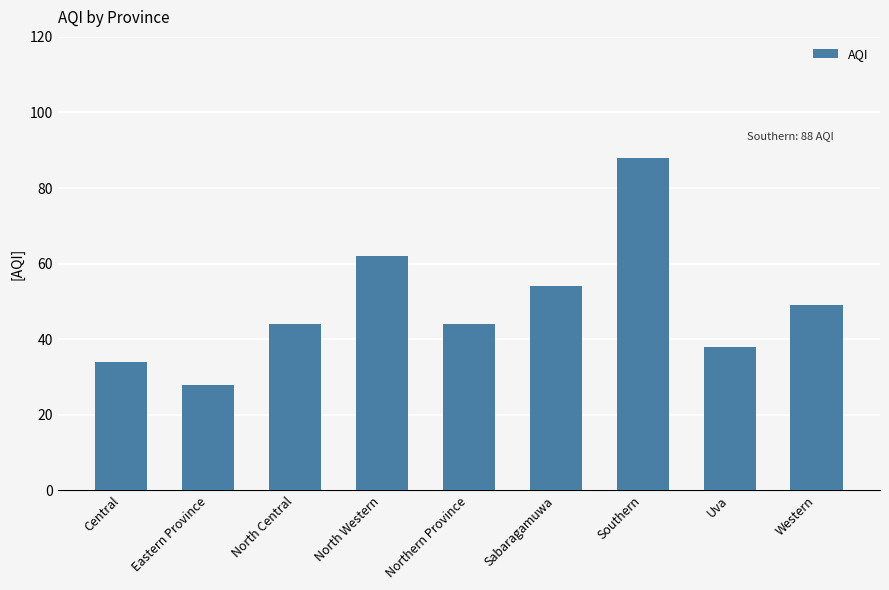

What is the ratio of the value at Western to the value at Sabaragamuwa?

0.9